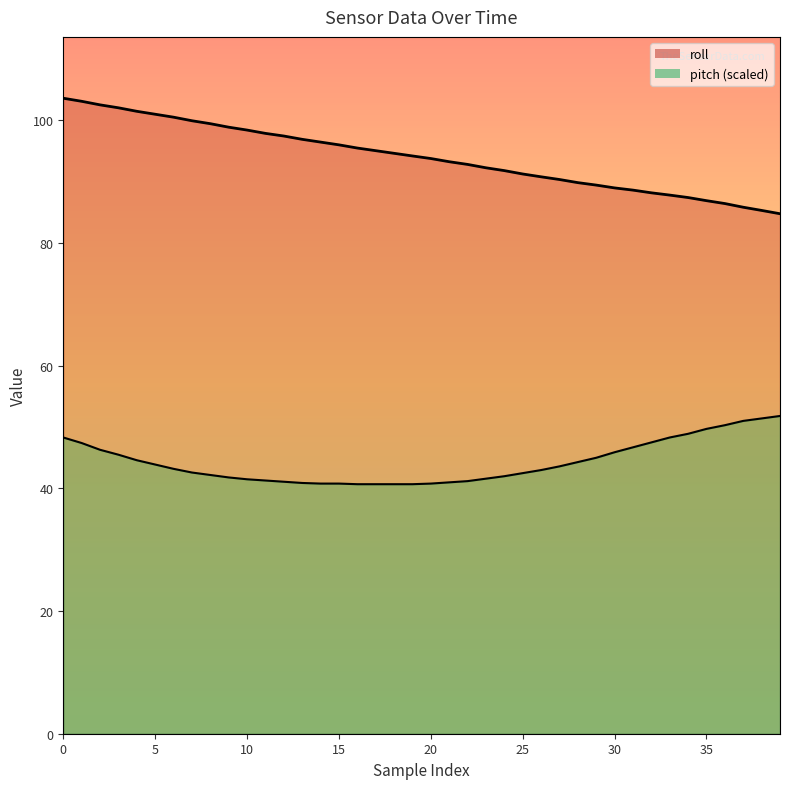

Reading left to right, what are all the values shown in this chart?

roll: 0=103.6	1=103.1	2=102.5	3=102.0	4=101.5	5=101.0	6=100.5	7=99.9	8=99.5	9=98.9	10=98.4	11=97.9	12=97.4	13=96.9	14=96.5	15=96.0	16=95.5	17=95.0	18=94.6	19=94.2	20=93.8	21=93.2	22=92.8	23=92.3	24=91.8	25=91.2	26=90.8	27=90.3	28=89.8	29=89.4	30=89.0	31=88.6	32=88.2	33=87.8	34=87.4	35=86.9	36=86.4	37=85.8	38=85.3	39=84.8
pitch: 0=48.3	1=47.4	2=46.3	3=45.5	4=44.6	5=43.9	6=43.2	7=42.6	8=42.2	9=41.8	10=41.5	11=41.3	12=41.1	13=40.9	14=40.8	15=40.8	16=40.7	17=40.7	18=40.7	19=40.7	20=40.8	21=41.0	22=41.2	23=41.6	24=42.0	25=42.5	26=43.0	27=43.6	28=44.3	29=45.0	30=45.9	31=46.7	32=47.5	33=48.3	34=48.9	35=49.7	36=50.3	37=51.0	38=51.4	39=51.8